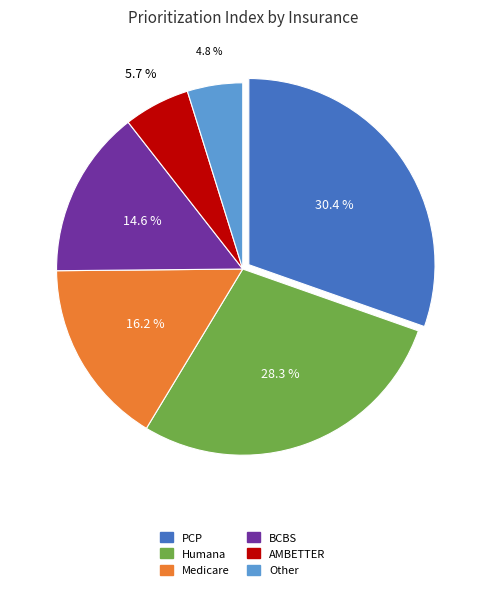

Is there a majority slice in this chart?

No